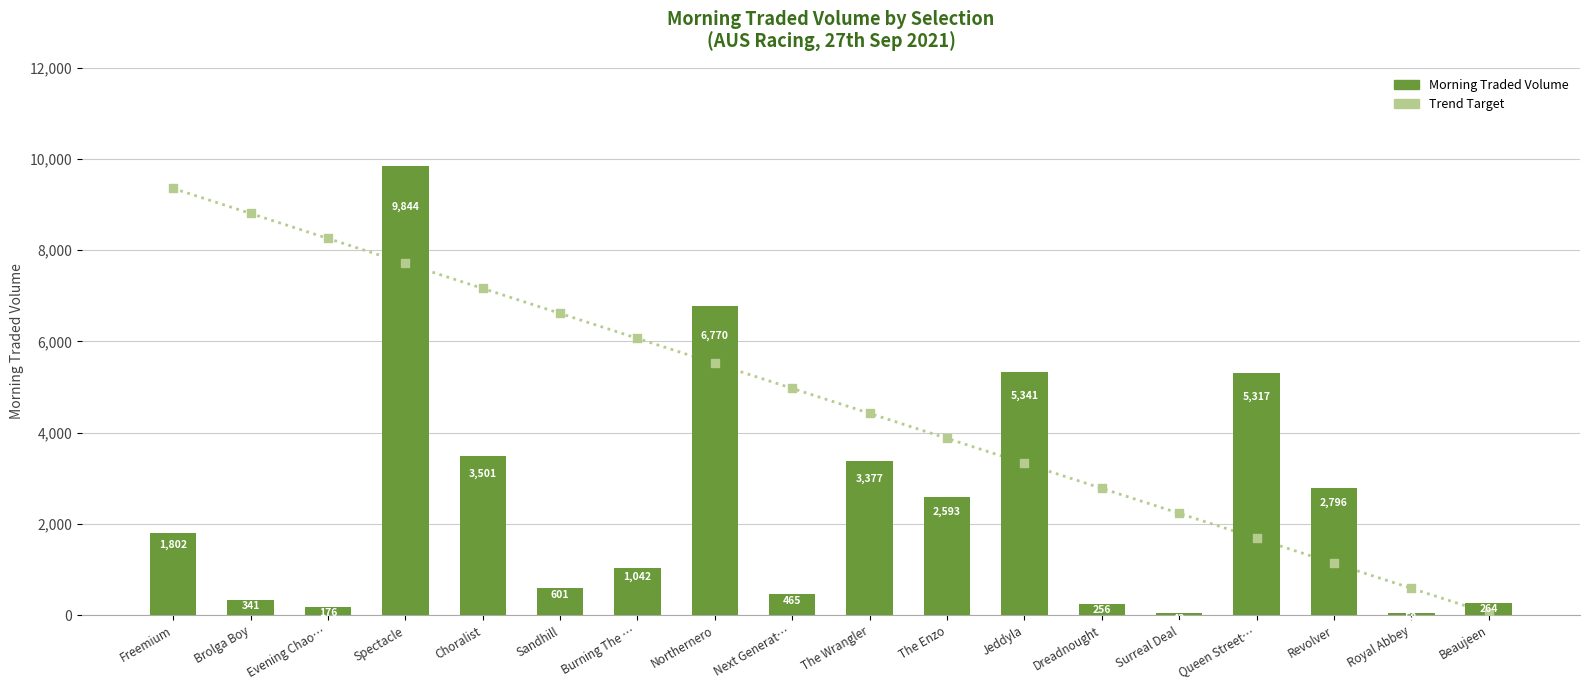

Which series has the widest spread of Y values?

Morning Traded Volume